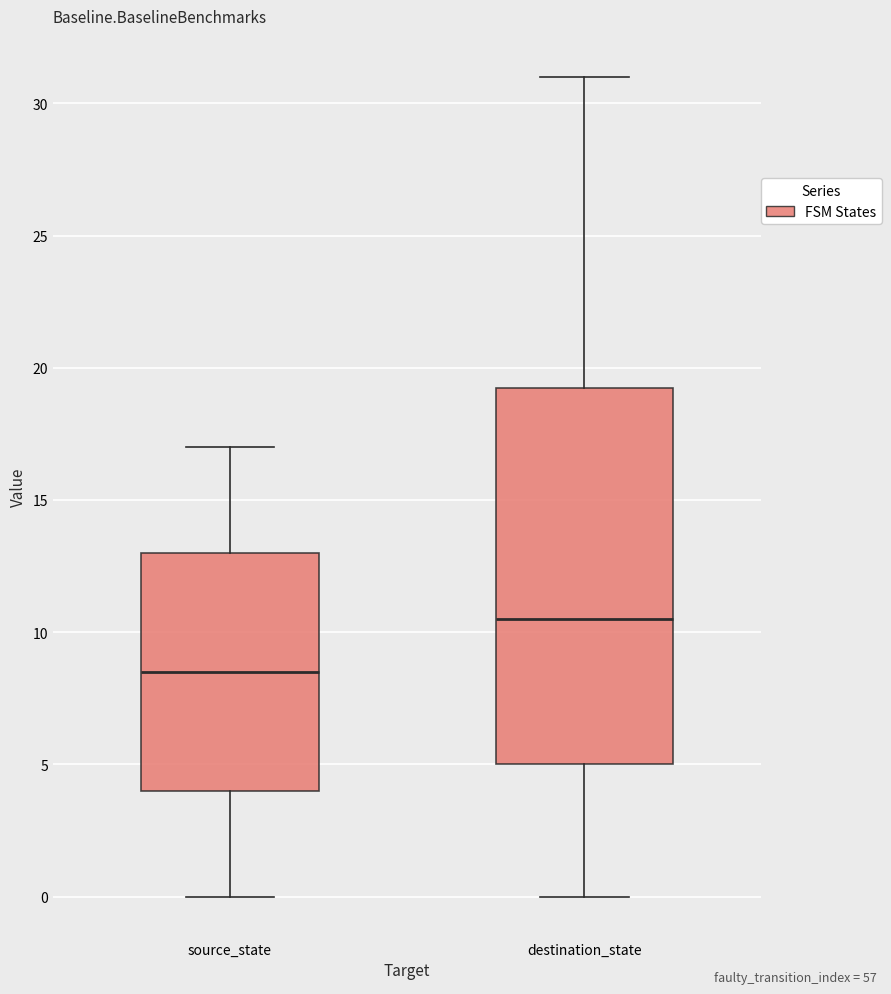

Which box has the lowest median line?

source_state